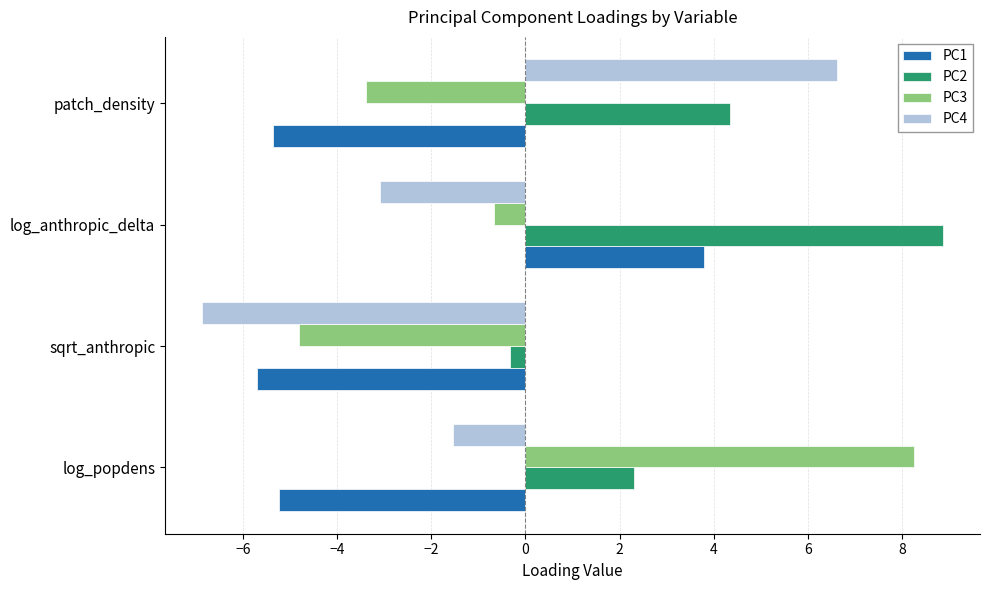

Which label corresponds to the smallest value in the chart?

sqrt_anthropic